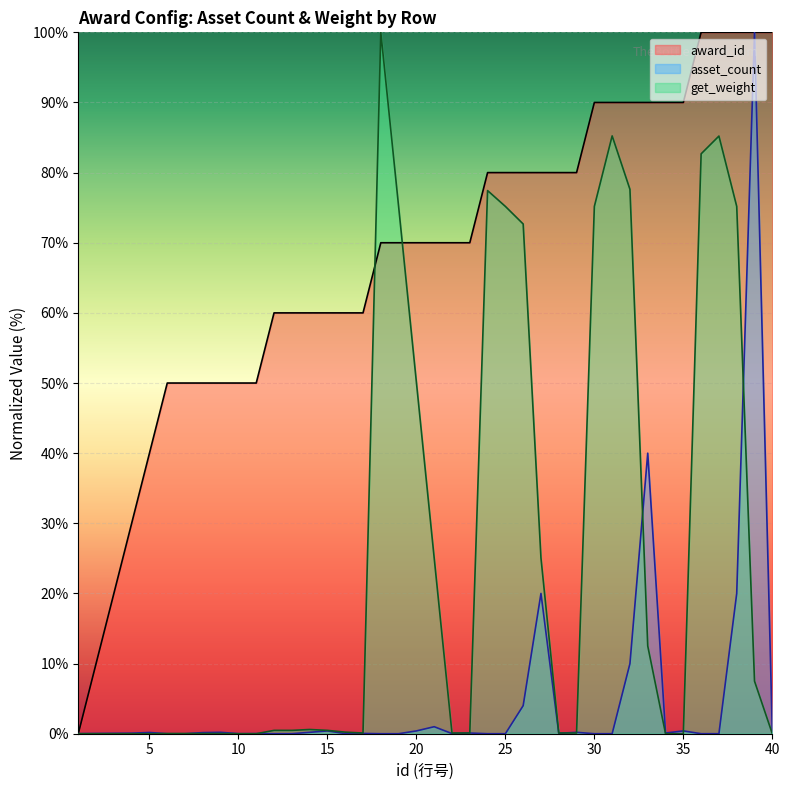

At which category does the chart reach its minimum across all series?

1